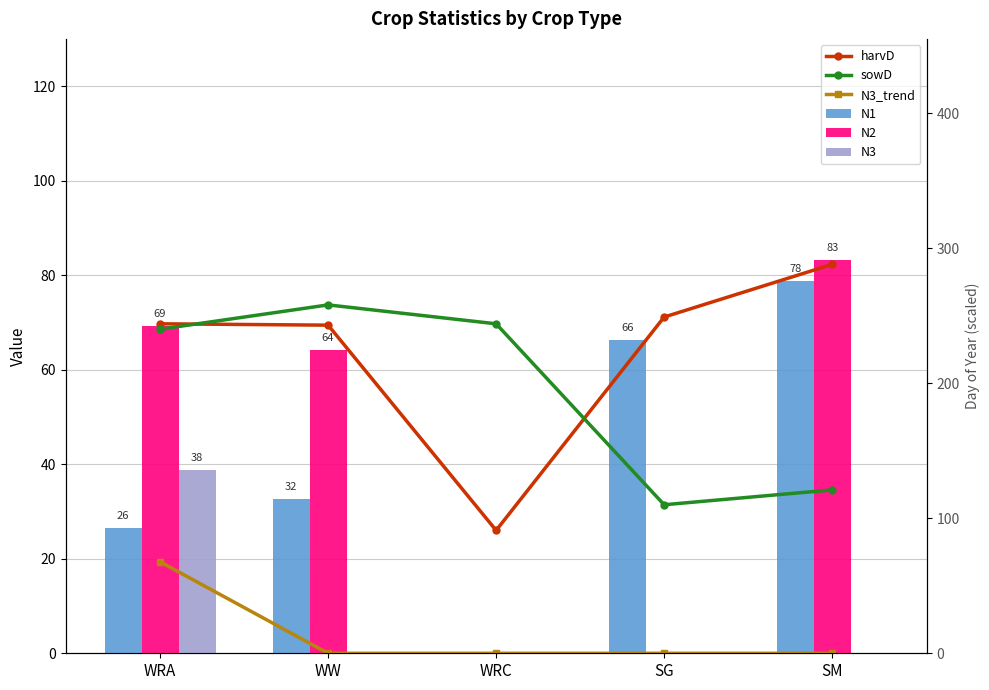

What is the sum of the N3_trend values at WRA and SG?

19.4